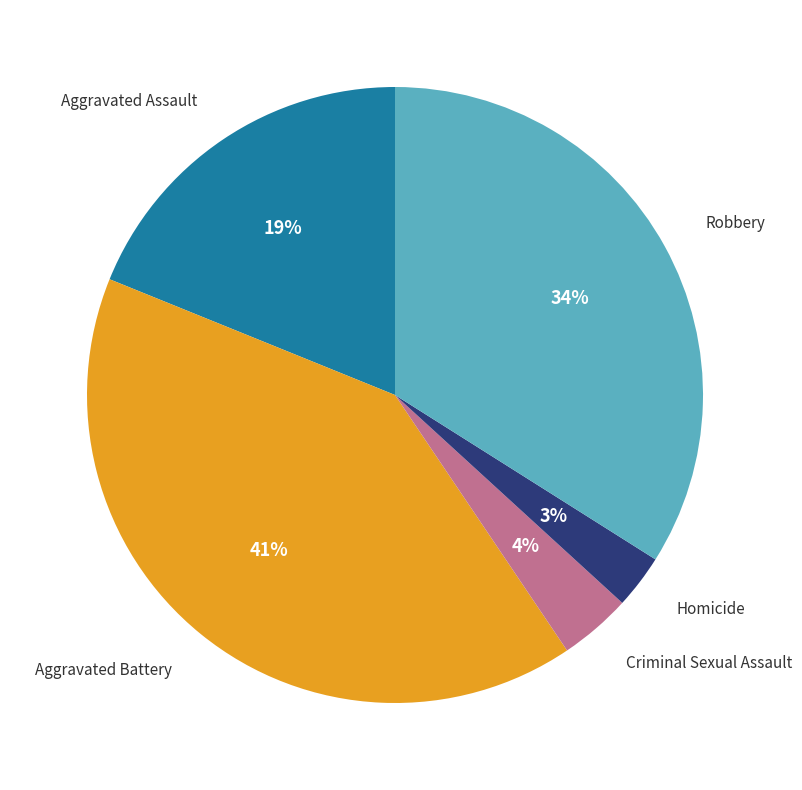

To the nearest percent, what is the average slice percentage?

20%